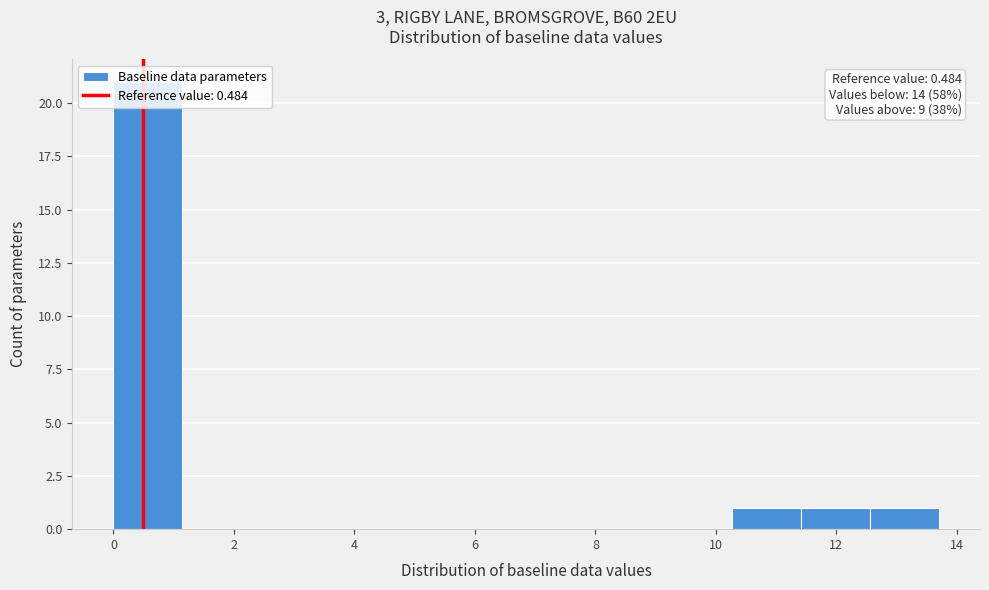

Which range on the x-axis has the tallest bar?

0.0 to 1.2